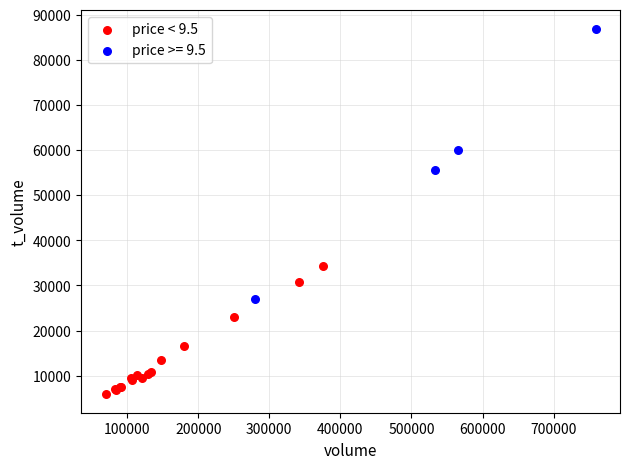

Which series reaches the minimum Y coordinate?

price < 9.5